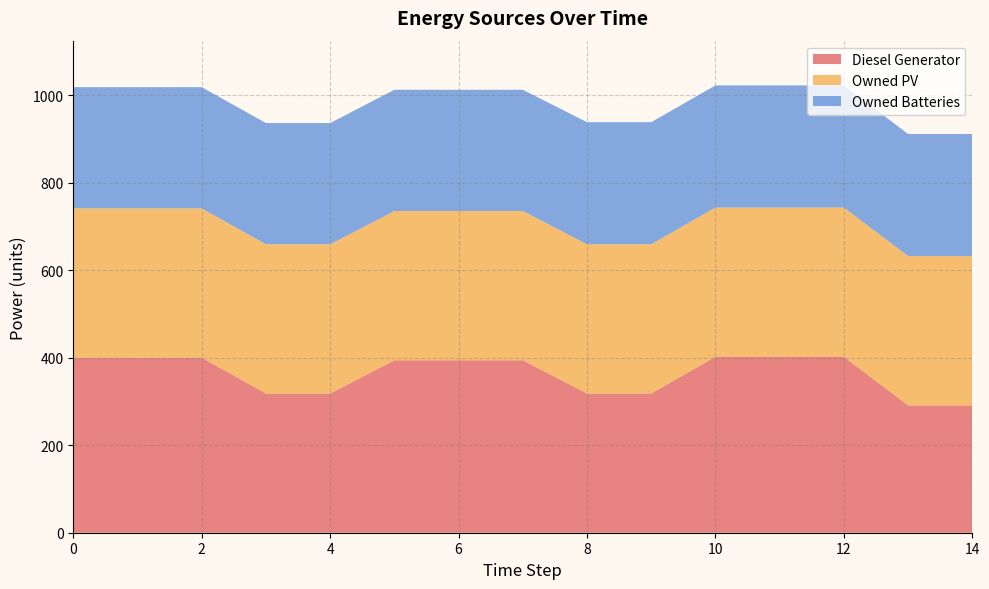

Reading right to left, list all the values displayed in this chart.

Diesel Generator: 14=291	13=291	12=402	11=402	10=402	9=318	8=318	7=394	6=394	5=394	4=318	3=318	2=400	1=400	0=400
Owned PV: 14=341	13=341	12=341	11=341	10=341	9=341	8=341	7=341	6=341	5=341	4=341	3=341	2=341	1=341	0=341
Owned Batteries: 14=279	13=279	12=279	11=279	10=279	9=279	8=279	7=277	6=277	5=277	4=277	3=277	2=277	1=277	0=277